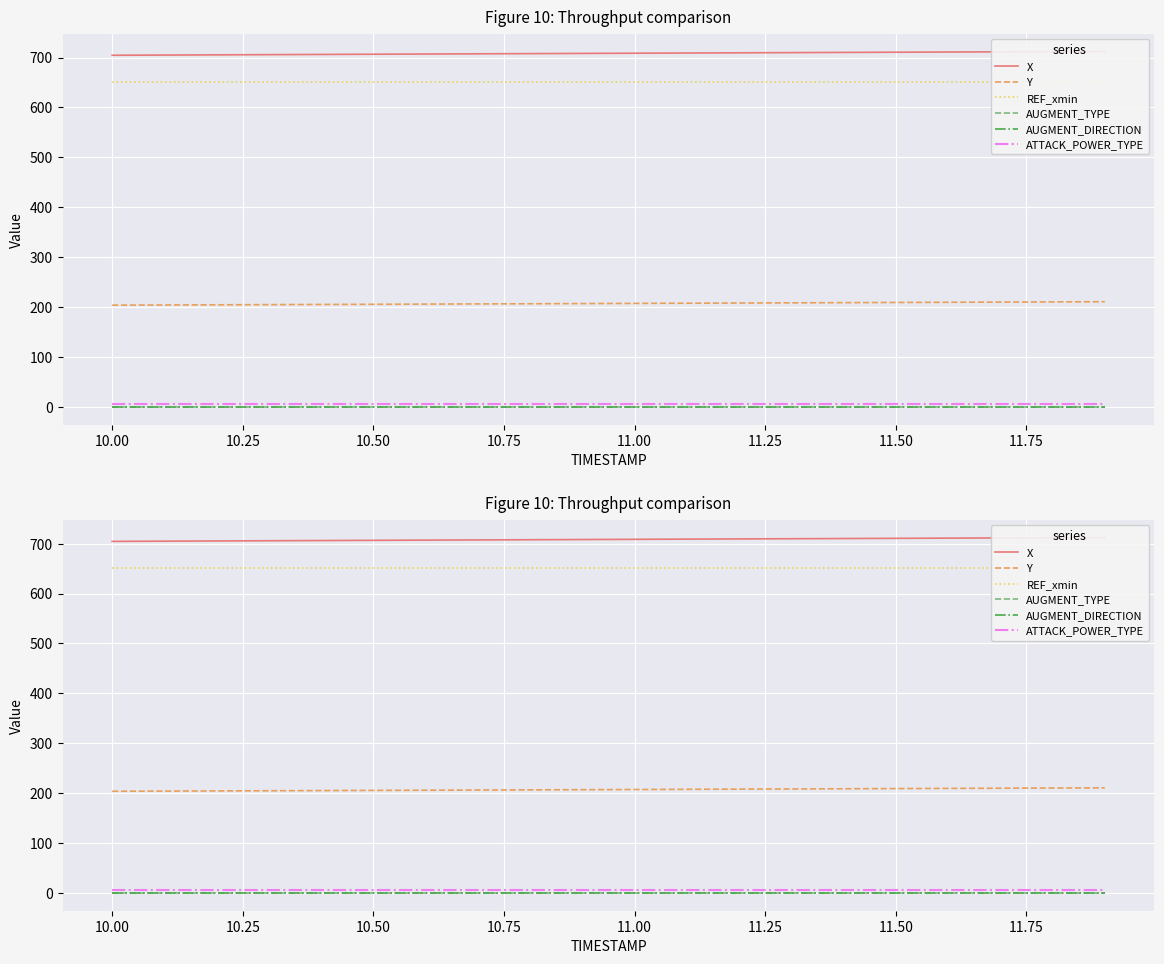

True or false: AUGMENT_TYPE and Y cross at least once.

False